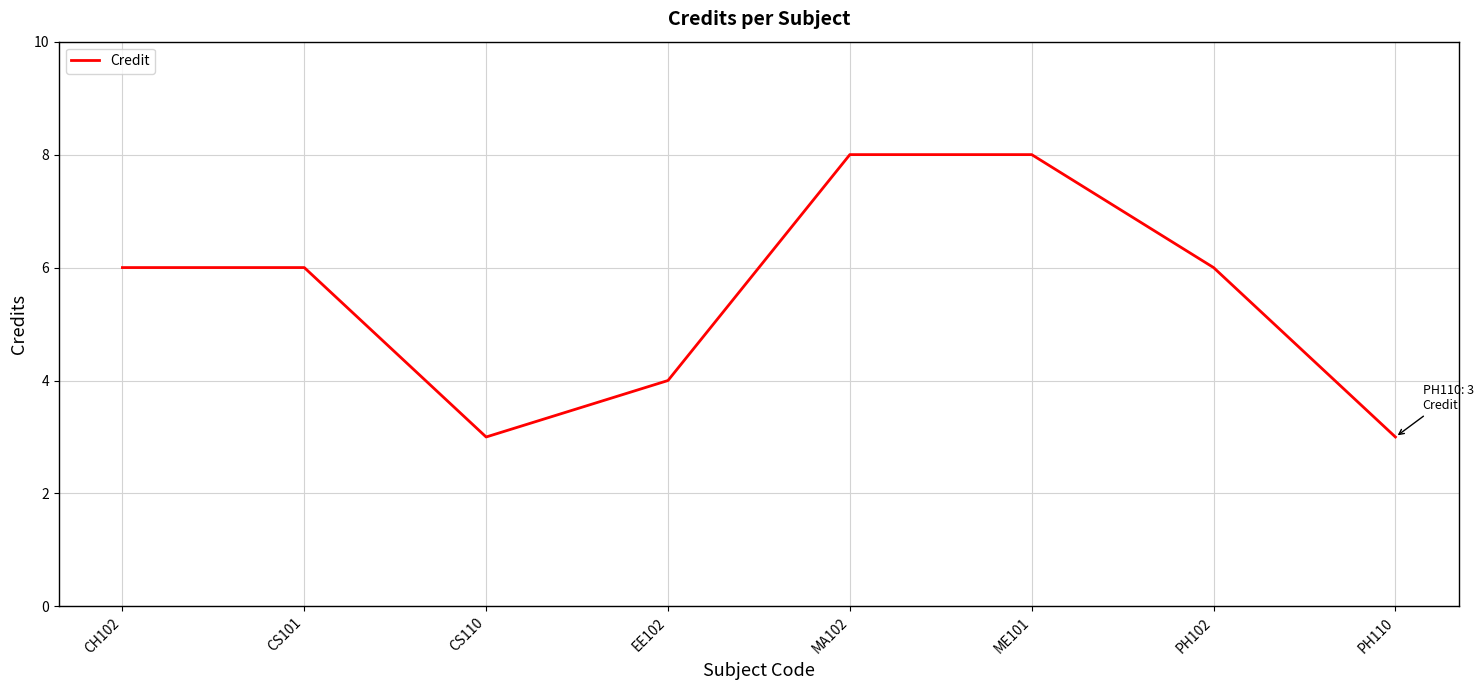

At which category does the data reach its first local valley?

CS110